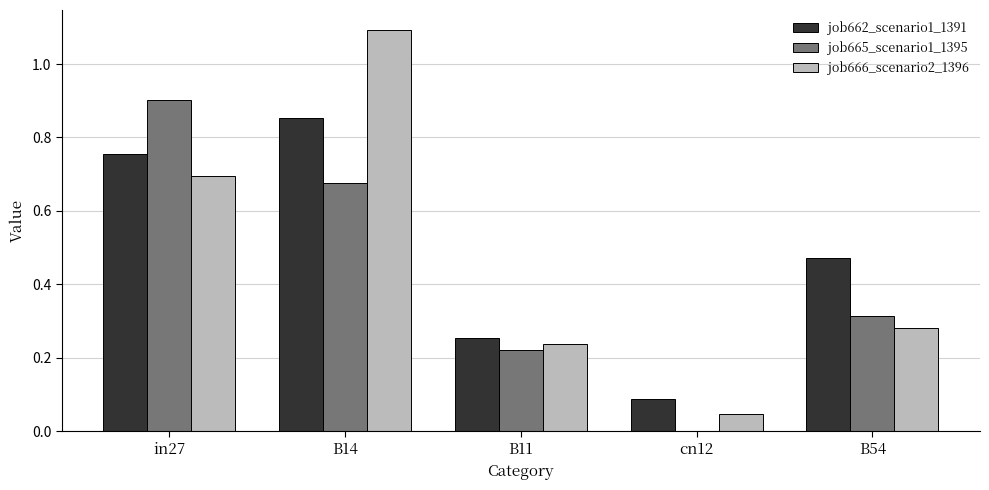

Are the bars grouped side by side (vs. stacked)?

Yes